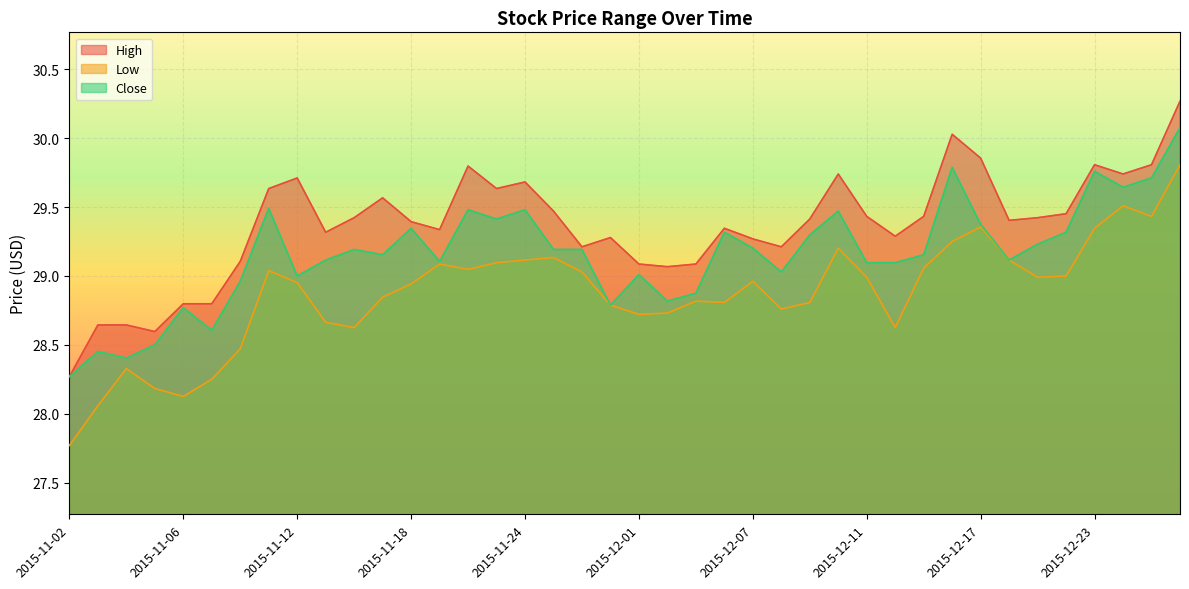

What is the label of the 35th point from the left?

2015-12-21